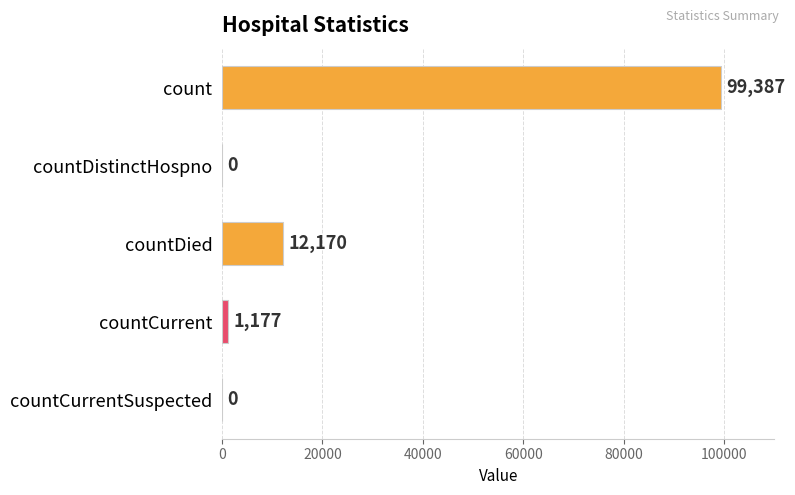

Between countDistinctHospno and count, which is larger?

count